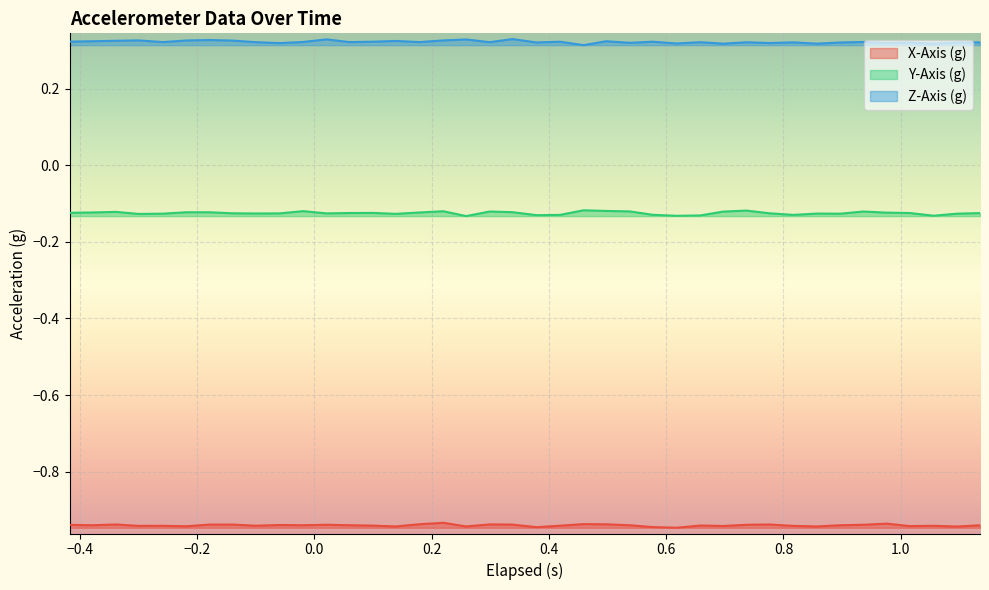

List the series in order of their peak value, lowest first.

X-Axis (g), Y-Axis (g), Z-Axis (g)